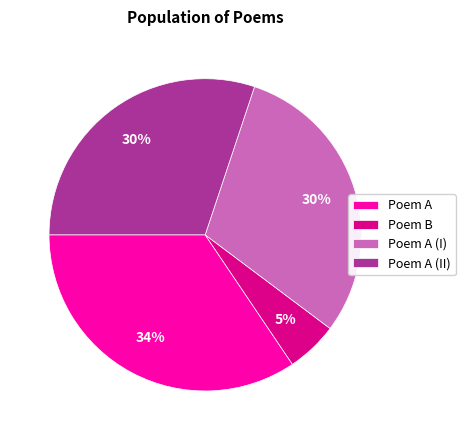

Combined, do Poem B and Poem A (II) account for over 50%?

No